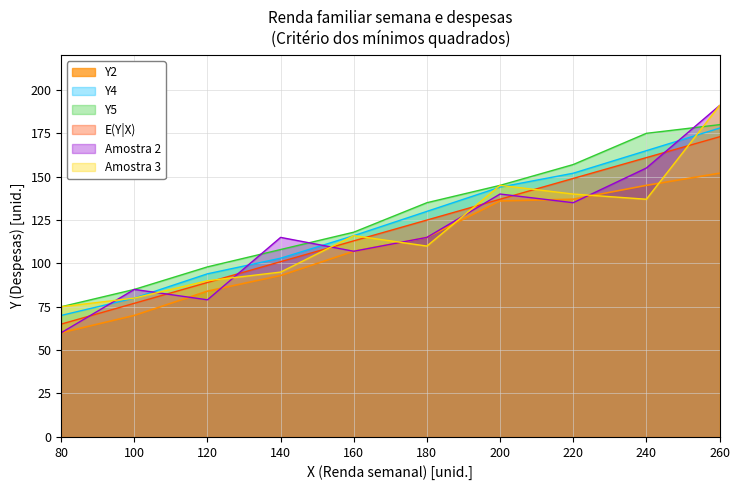

At how many categories does at least one series exceed 75?

9